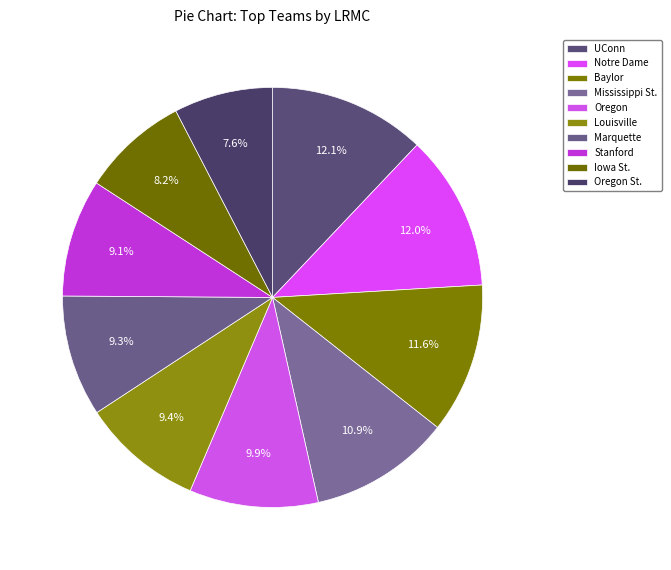

How many segments does this pie chart have?

10